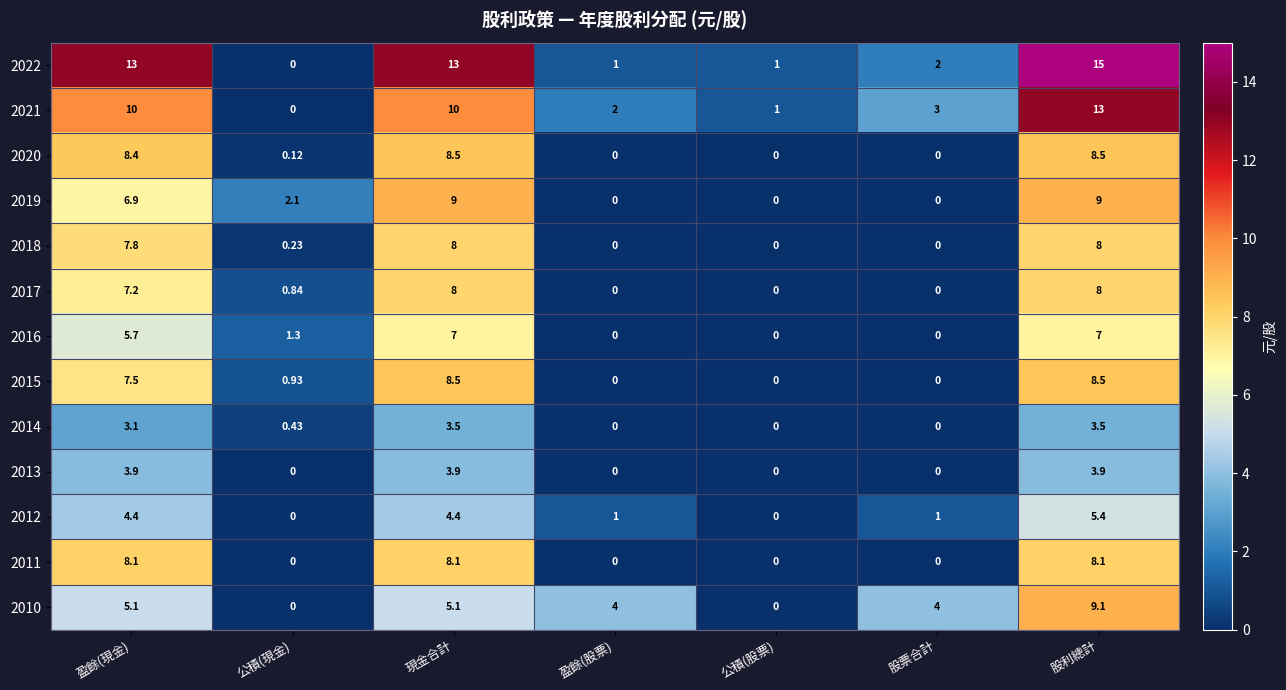

How many values in the 2015 series exceed 0?

4